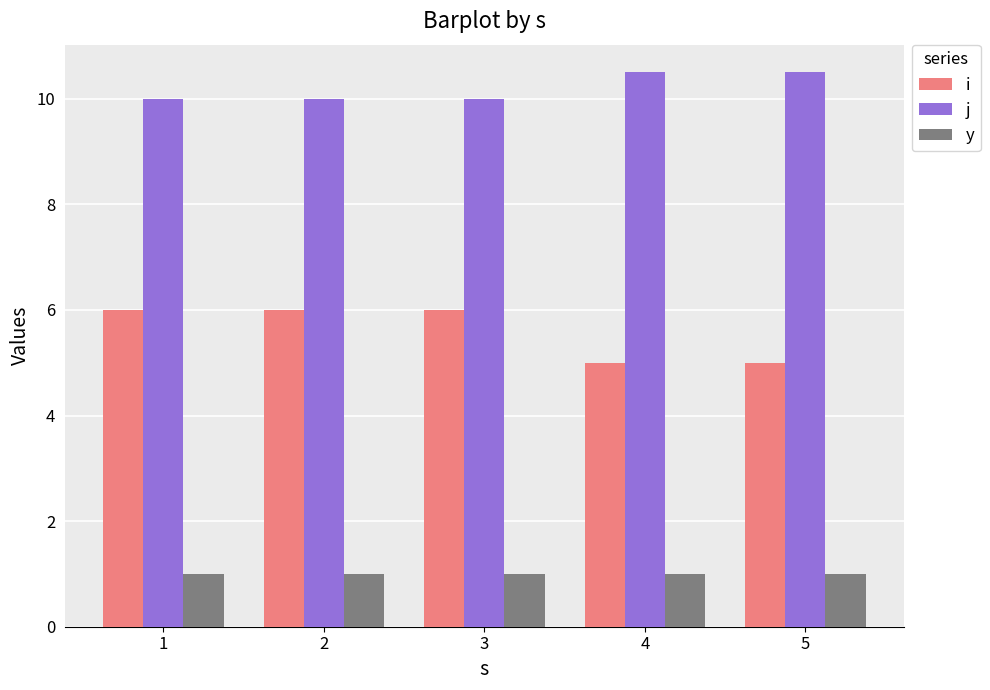

Which series has the largest total across all categories?

j